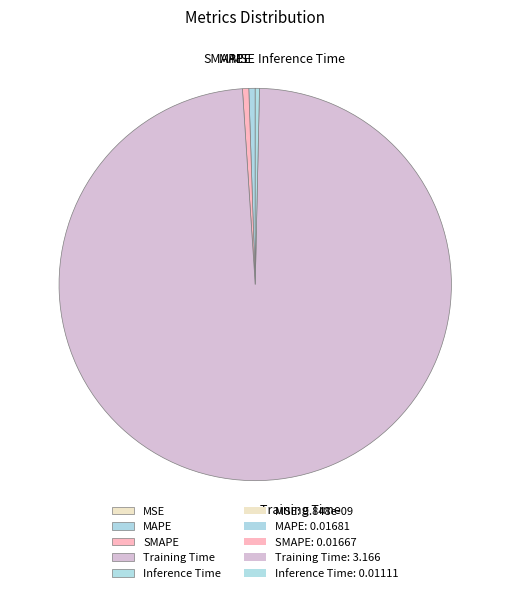

What is the largest slice in the pie chart?

Training Time